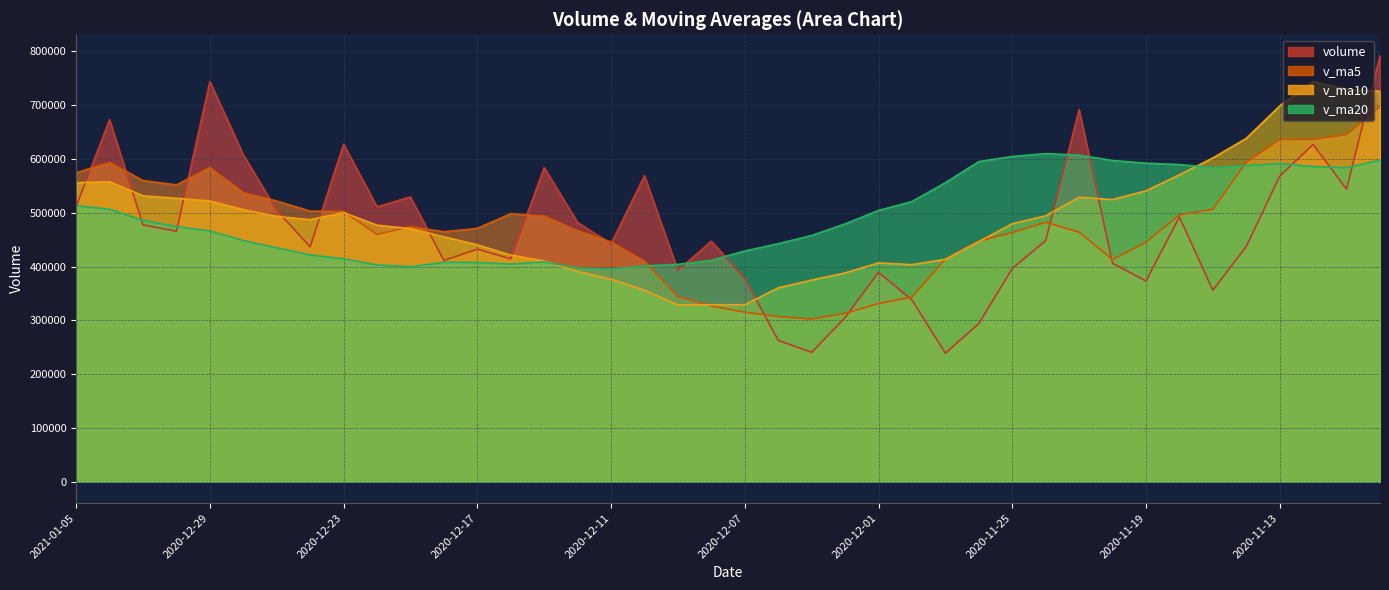

Which series changed the most between 2020-12-28 and 2020-12-21?

volume